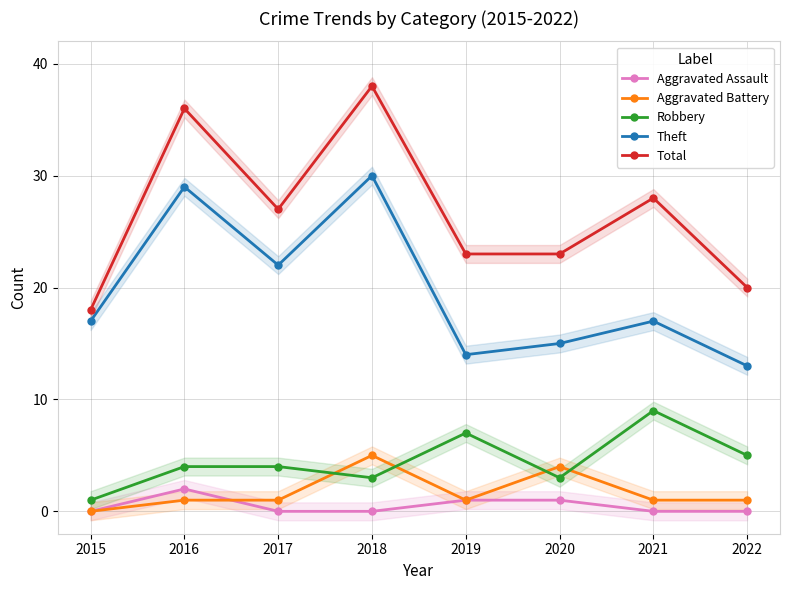

Count the number of data series in this chart.

5